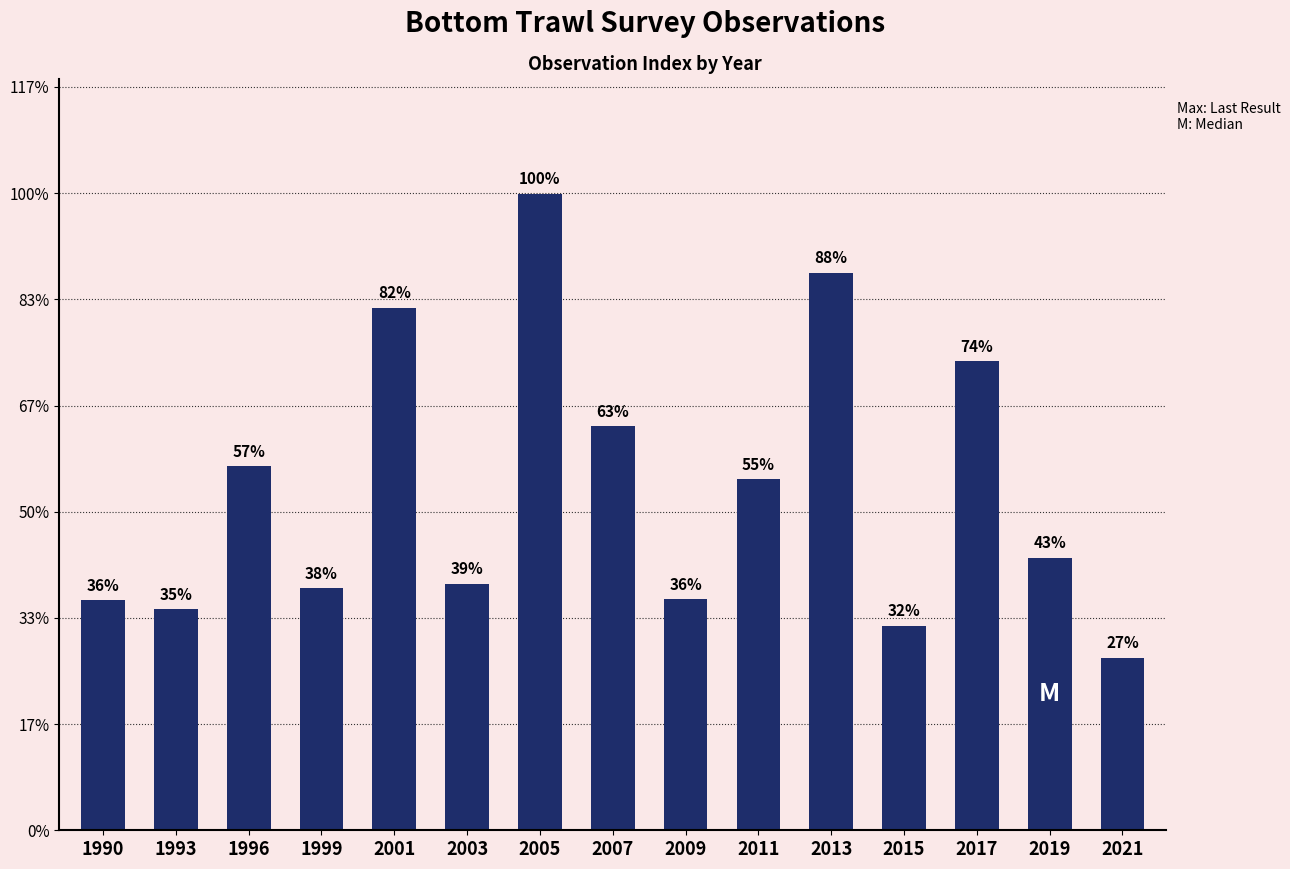

Approximately how many times larger is the value at 2005 compared to 2003?

2.6